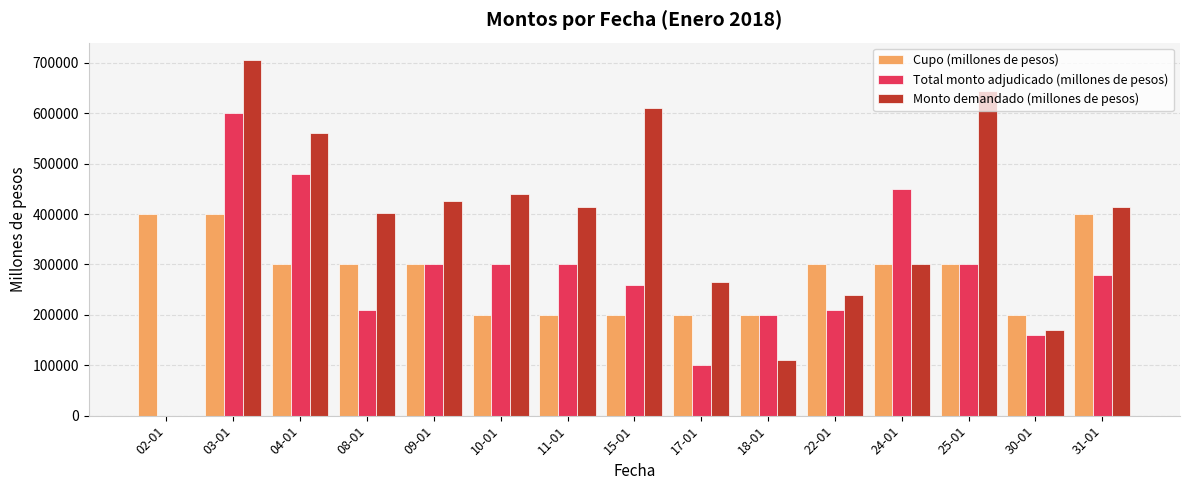

Which series changed the most between 22-01 and 30-01?

Cupo (millones de pesos)